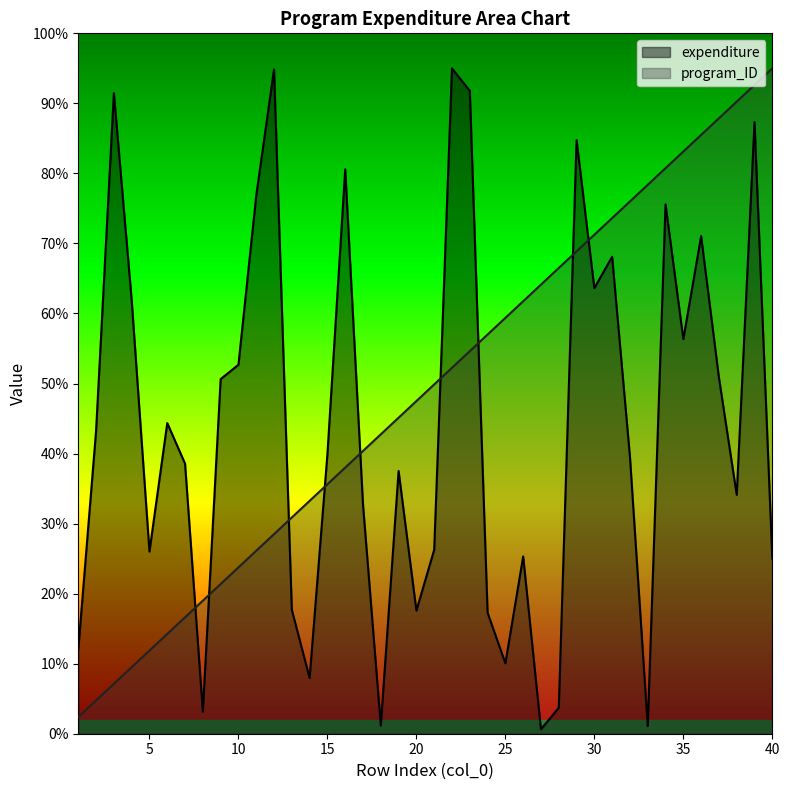

Read the expenditure value at 35.

56.3